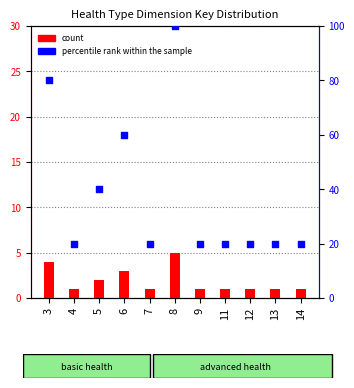

What are all the series names shown in the legend?

count, percentile rank within the sample